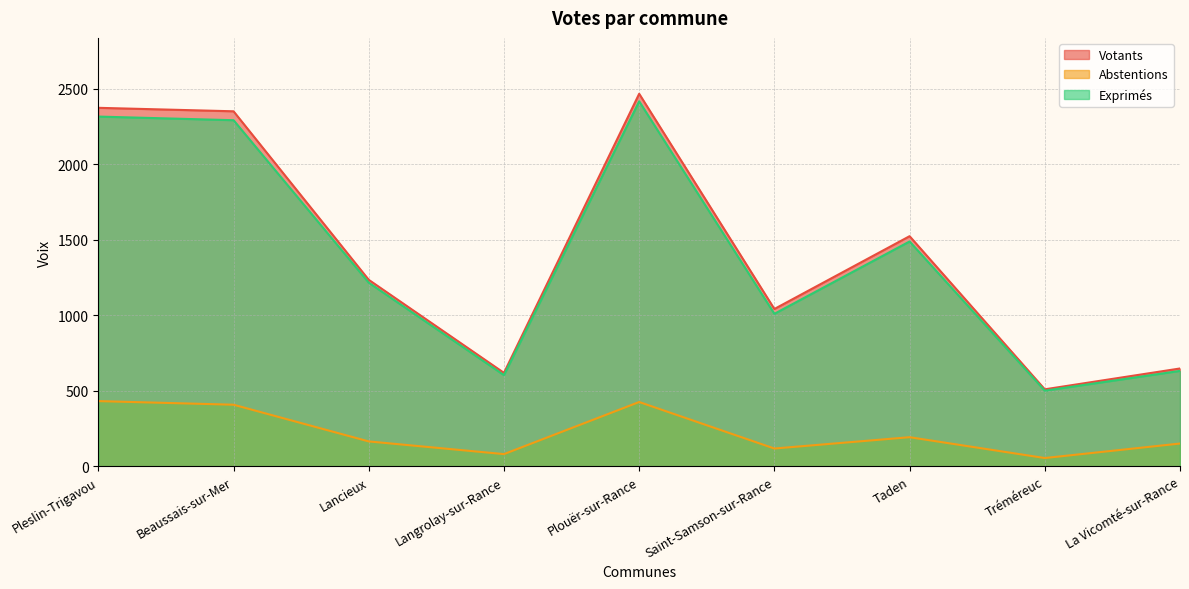

At Saint-Samson-sur-Rance, list the series in order from smallest to largest.

Abstentions, Exprimés, Votants